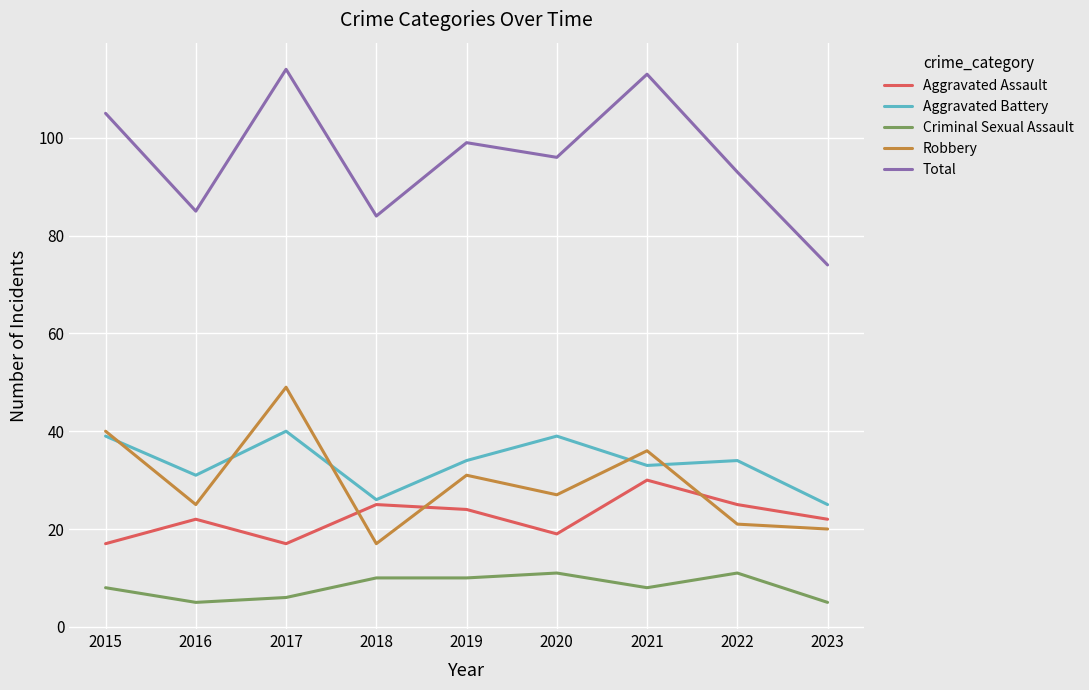

Reading left to right, list all the values displayed in this chart.

Aggravated Assault: 2015=17	2016=22	2017=17	2018=25	2019=24	2020=19	2021=30	2022=25	2023=22
Aggravated Battery: 2015=39	2016=31	2017=40	2018=26	2019=34	2020=39	2021=33	2022=34	2023=25
Criminal Sexual Assault: 2015=8	2016=5	2017=6	2018=10	2019=10	2020=11	2021=8	2022=11	2023=5
Robbery: 2015=40	2016=25	2017=49	2018=17	2019=31	2020=27	2021=36	2022=21	2023=20
Total: 2015=105	2016=85	2017=114	2018=84	2019=99	2020=96	2021=113	2022=93	2023=74